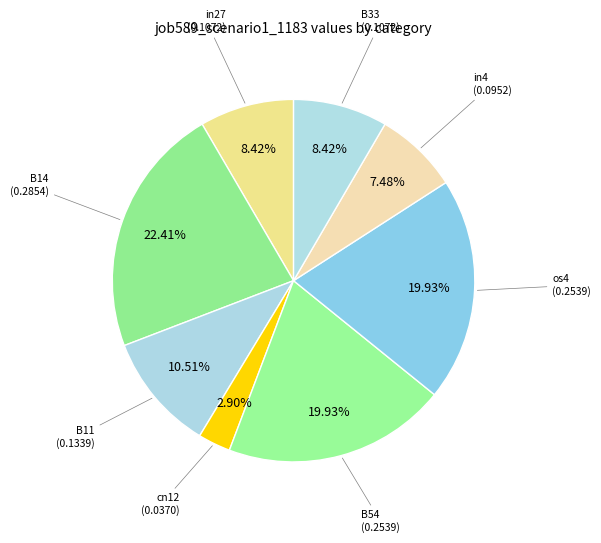

How many slices are in this pie chart?

8